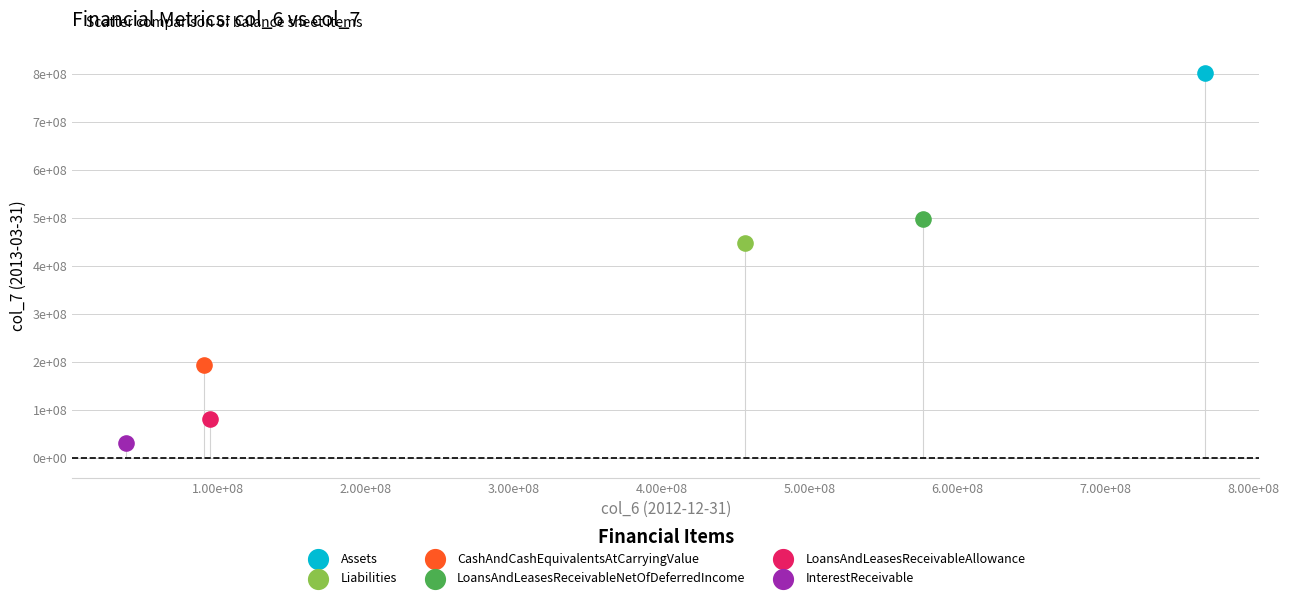

What are all the series names shown in the legend?

Assets, Liabilities, CashAndCashEquivalentsAtCarryingValue, LoansAndLeasesReceivableNetOfDeferredIncome, LoansAndLeasesReceivableAllowance, InterestReceivable